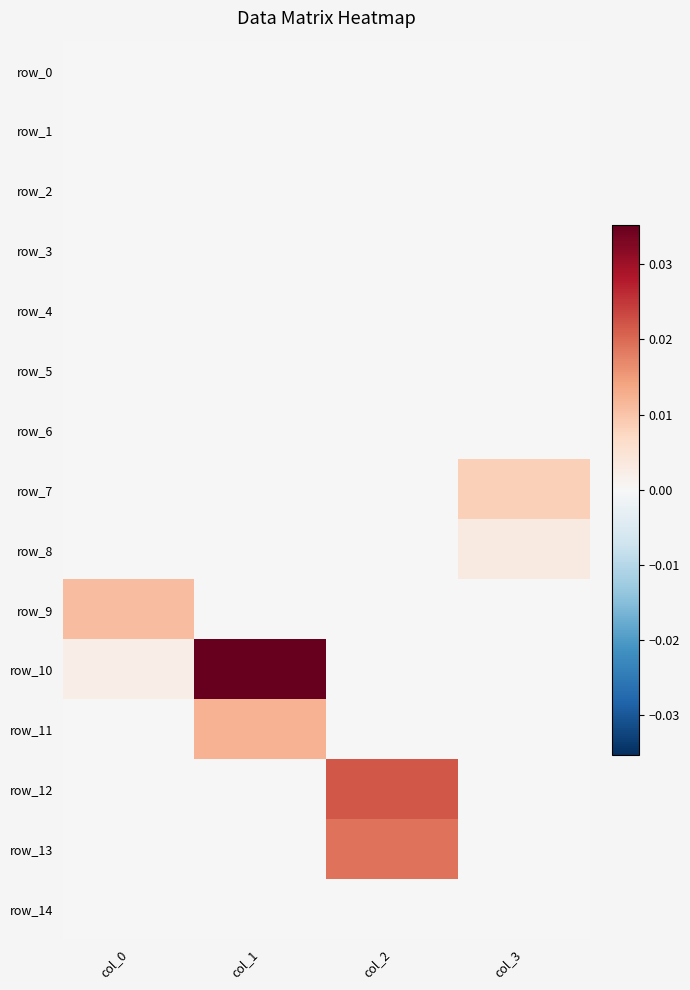

The row_11 series shows 0.0 at col_1. True or false?

True